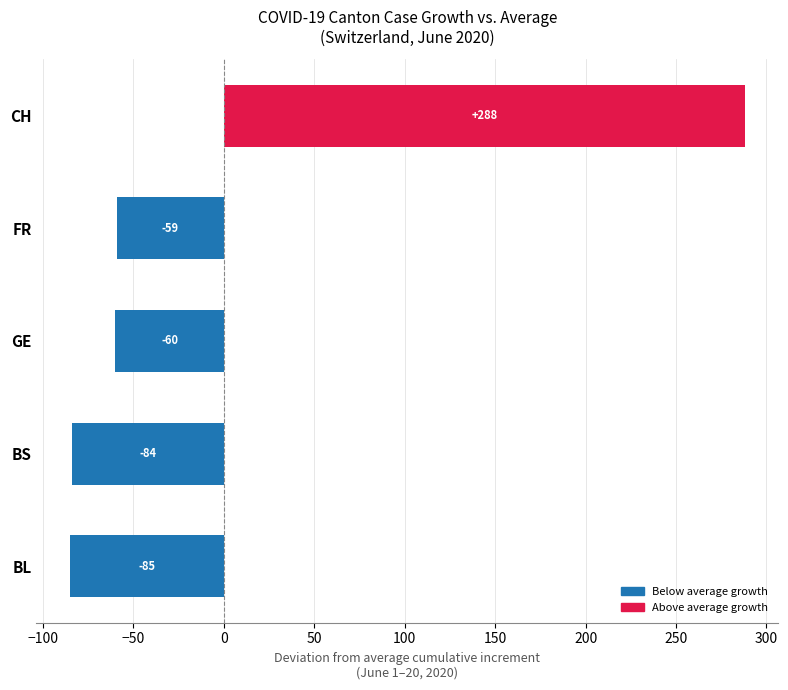

Between CH and FR, which is larger?

CH